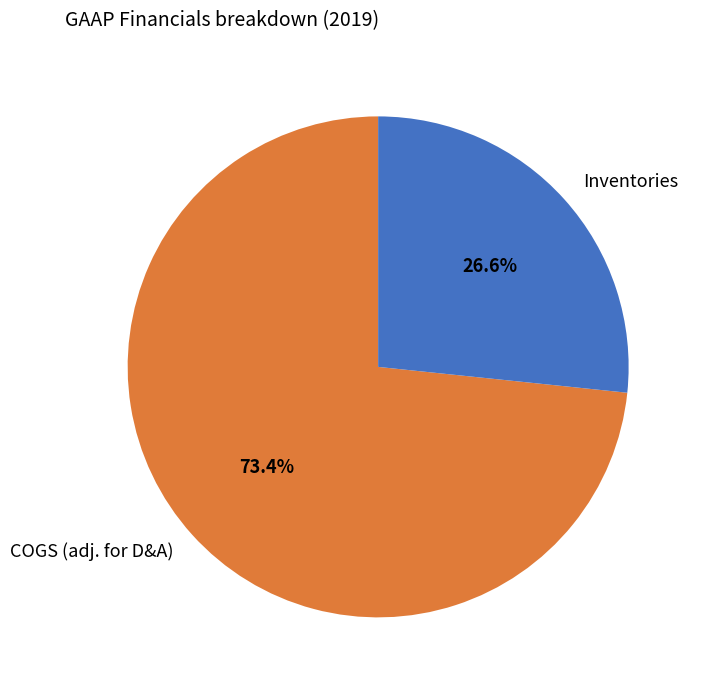

True or false: COGS (adj. for D&A) accounts for 73% of the total.

True